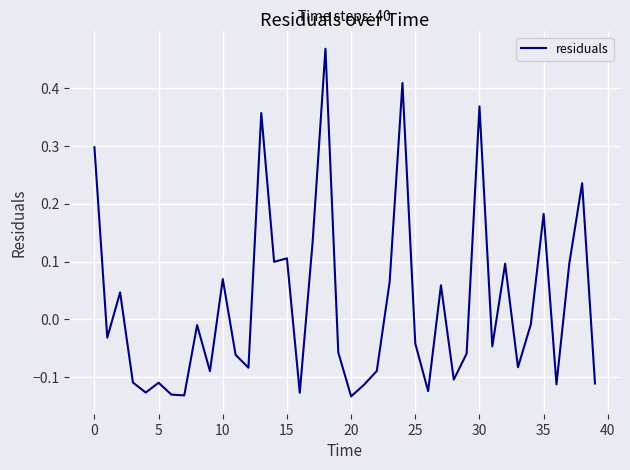

What is the difference between the maximum and minimum values?

0.6